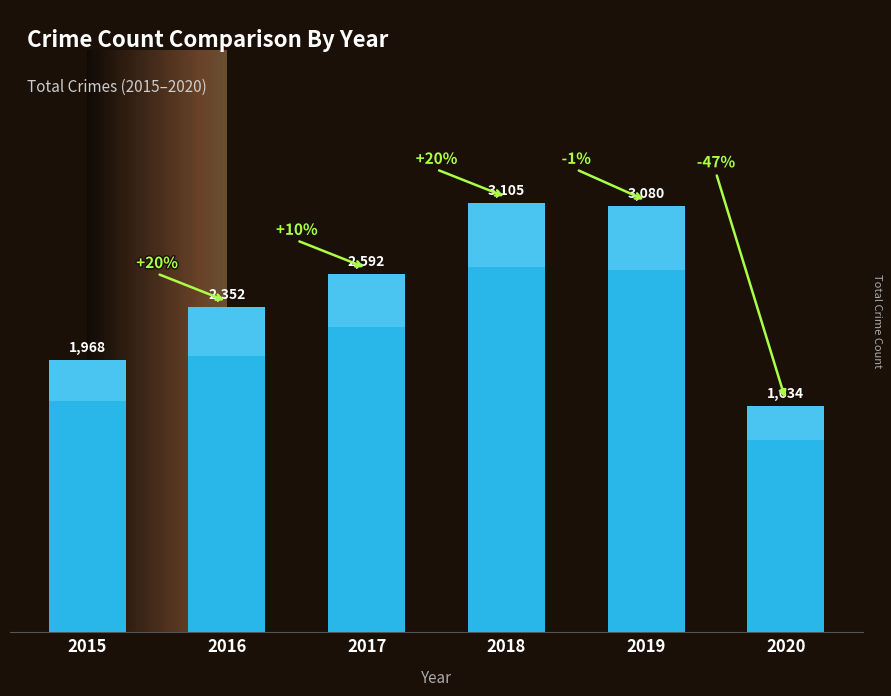

Which category has the highest value across all series?

2018